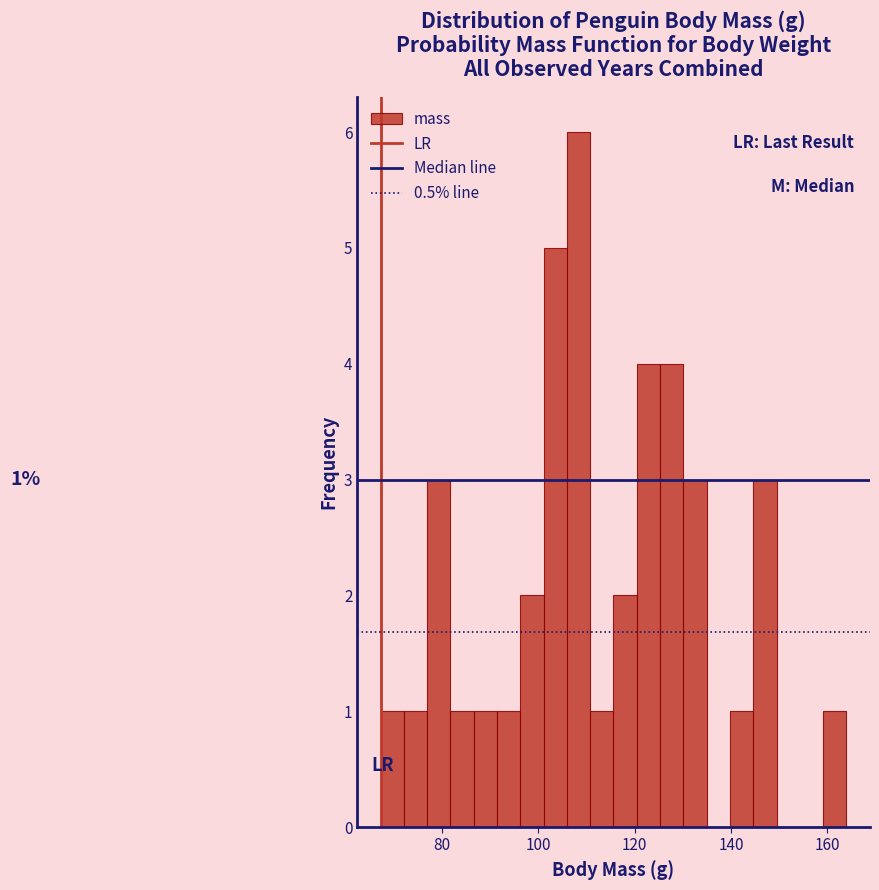

Read against the x-axis, roughly where is the centre of the tallest bar?

108